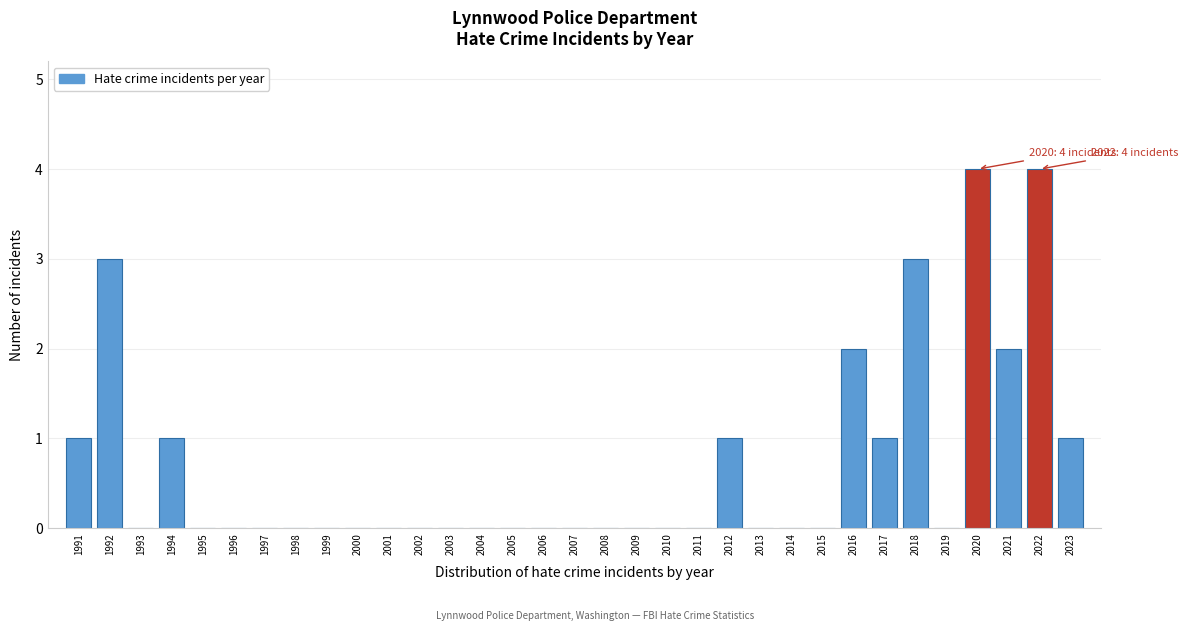

Is it true that the value at 2010 is -1?

False